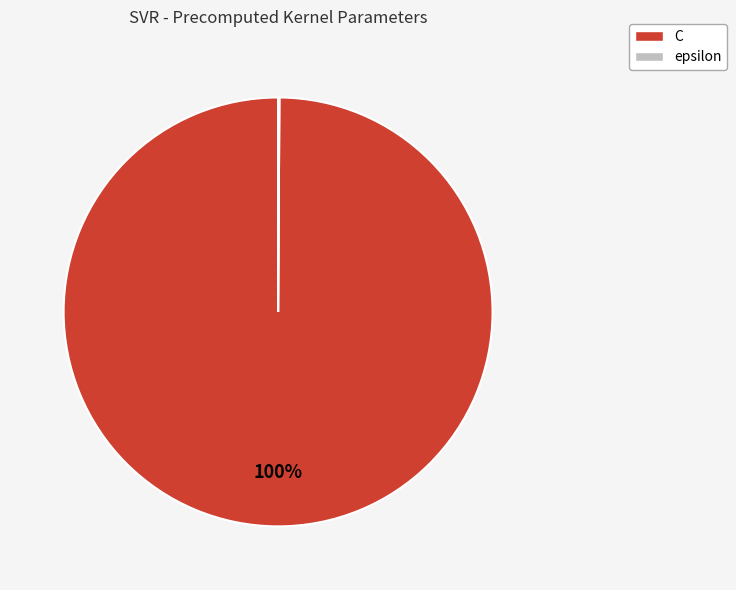

Is it true that C is 100% of the pie?

True